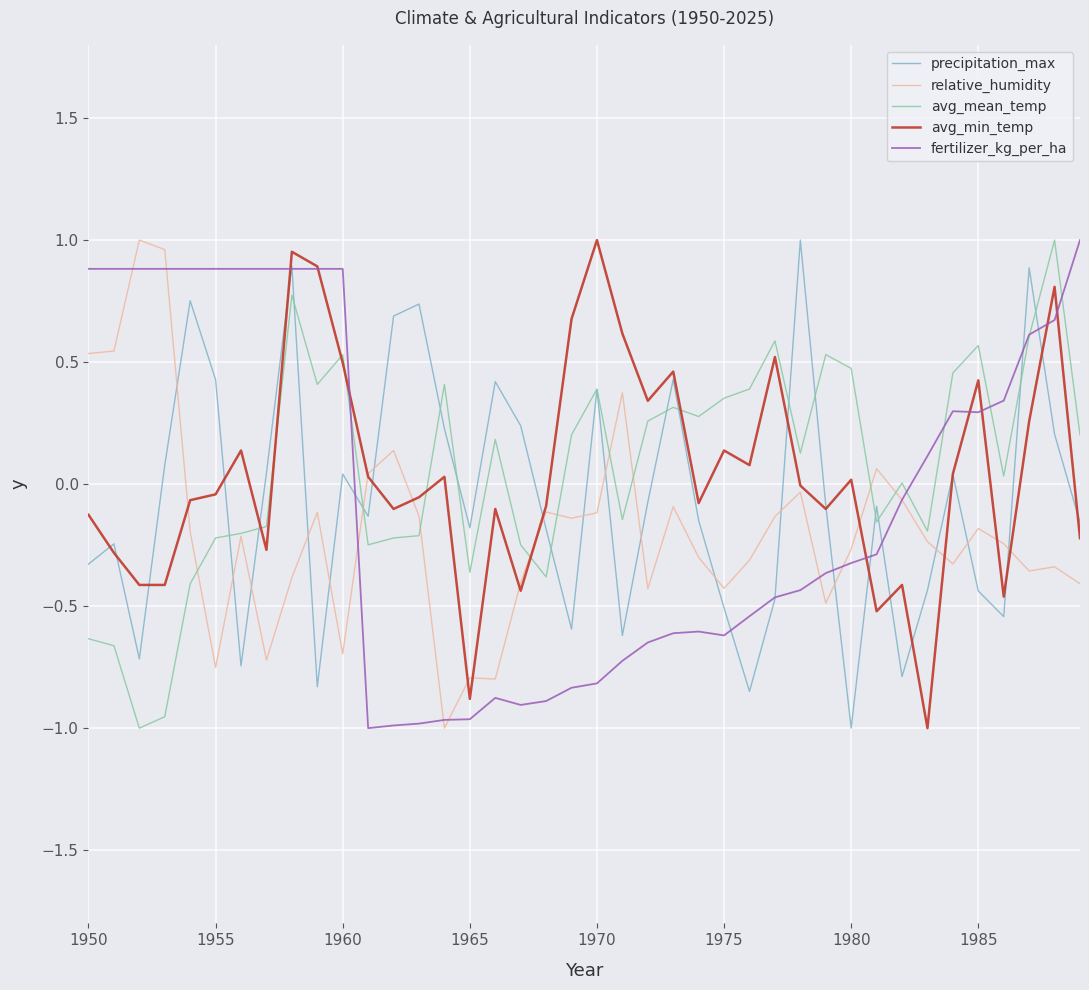

What is the total value across all series at 1965?

-3.2